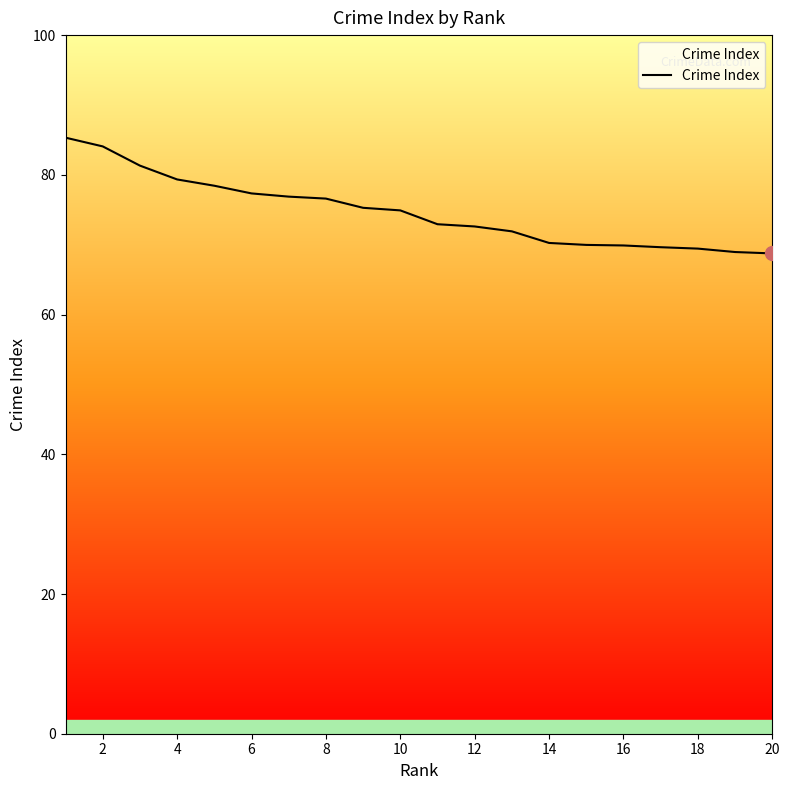

What is the minimum value shown in the chart?

68.8